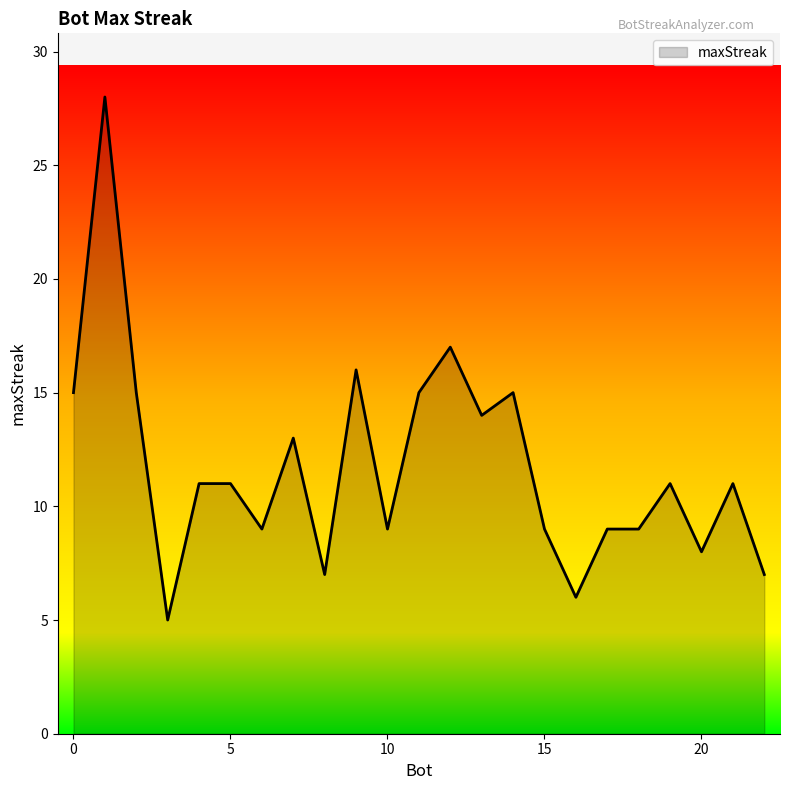

What is the minimum value shown in the chart?

5